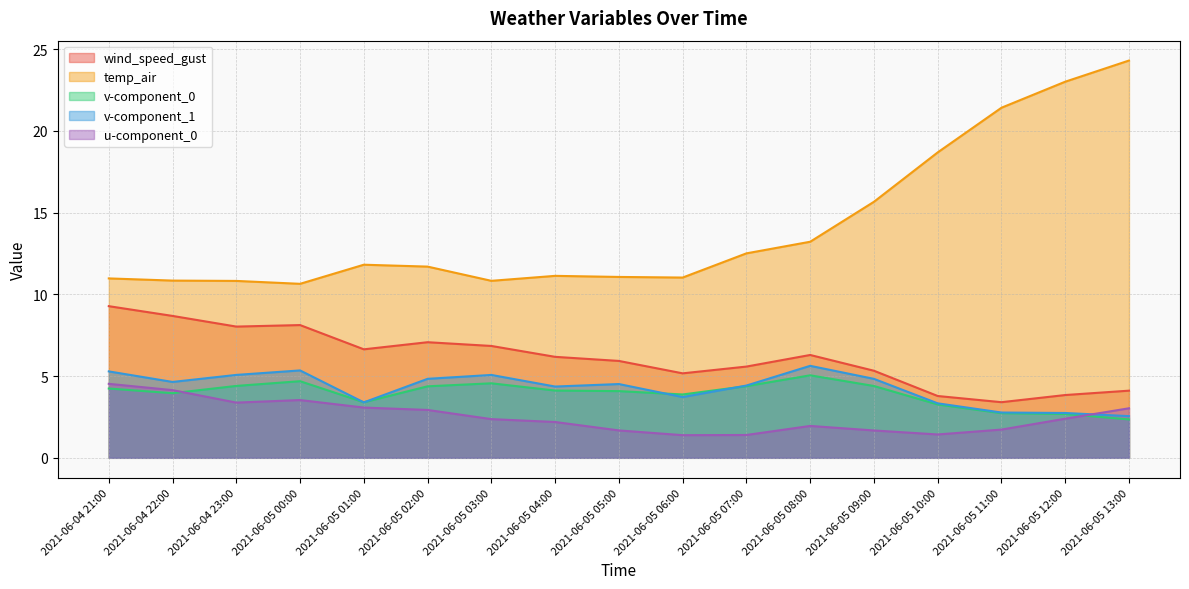

What is the label of the 17th point from the right?

2021-06-04 21:00